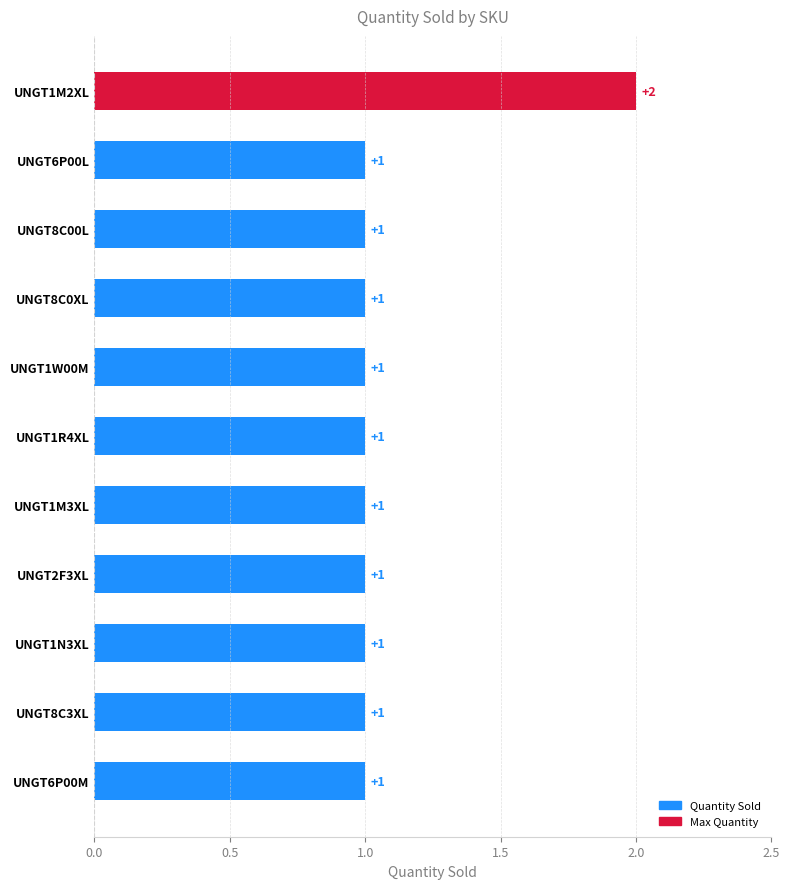

Count the number of values greater than 1.

1